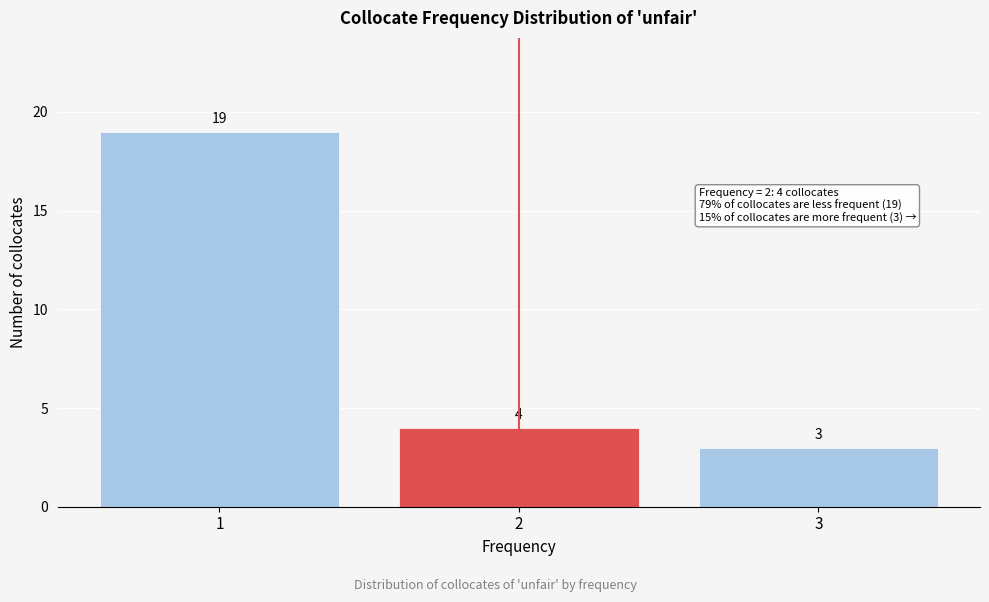

Reading left to right, transcribe all the data shown in this chart.

1=19	2=4	3=3